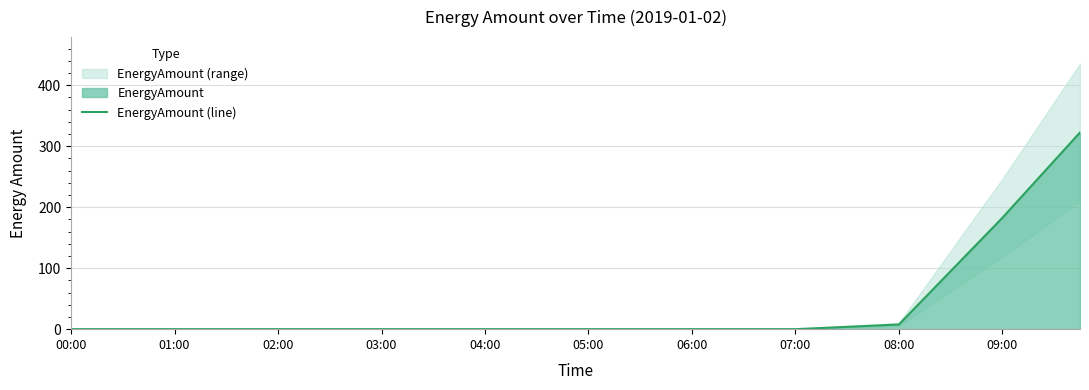

At which category does the chart reach its minimum across all series?

00:00